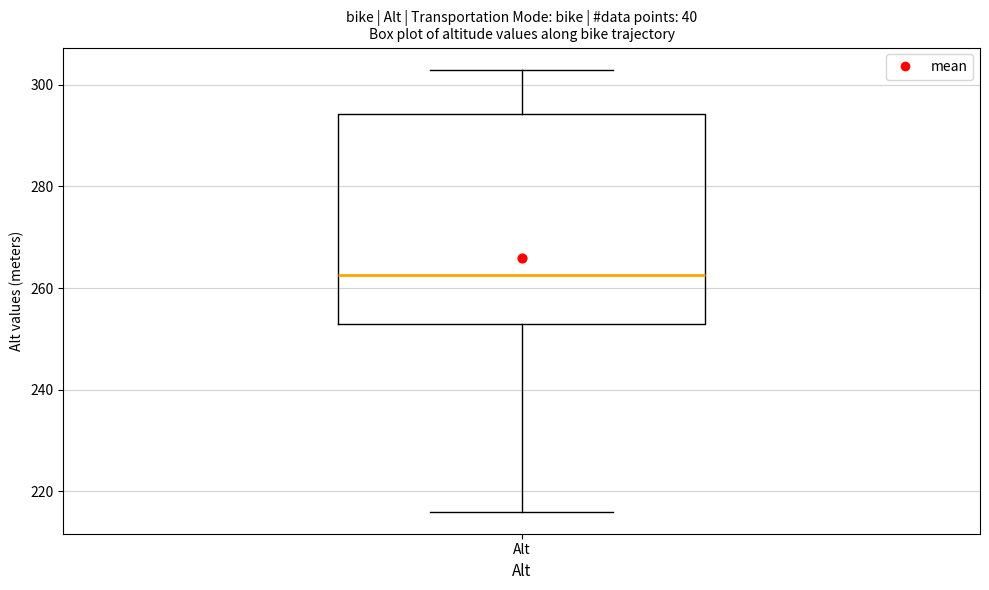

Transcribe this box plot: give where the median line is, the range the box spans, and where the two whiskers end, as read against the y-axis. The values are not printed on the chart, so give them approximately, as read against the axis.

median 262, box 254 to 294, whiskers 216 to 304